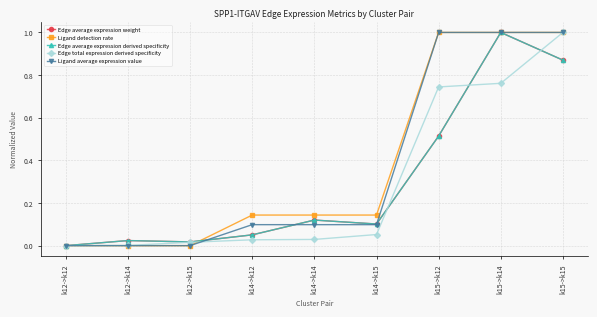

What is the total value across all series at k12->k15?

0.1